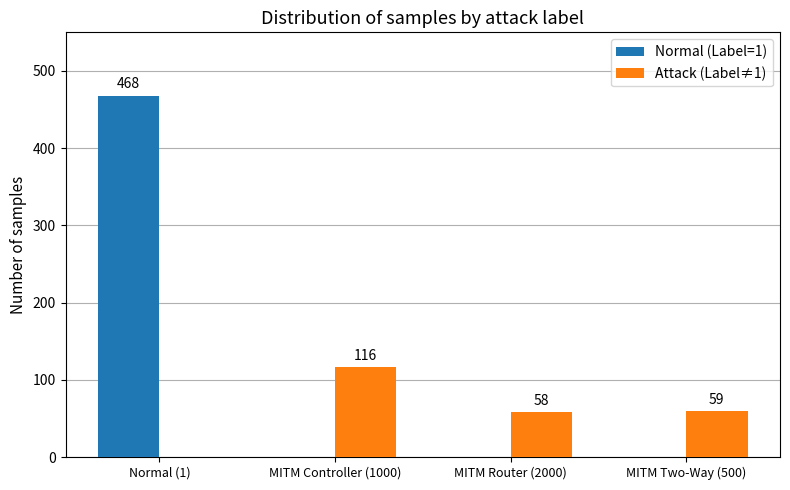

How many positive values does the Normal (Label=1) series have?

1